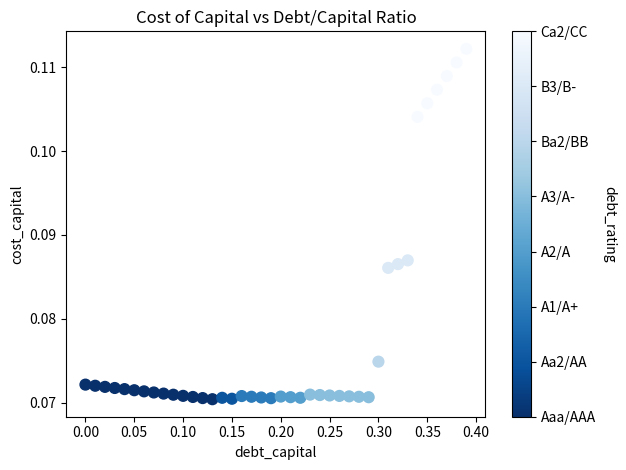

What is the range of X values (max minus min)?

0.4